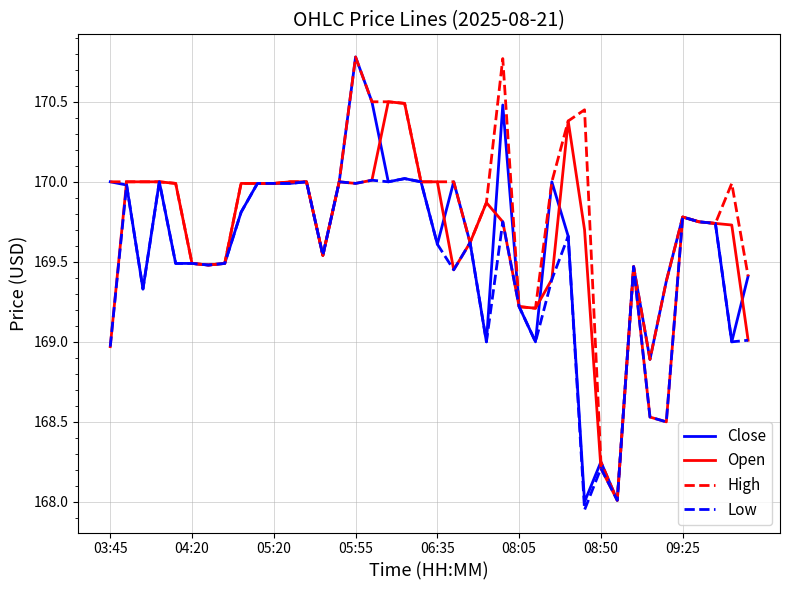

Which series has the largest total across all categories?

High